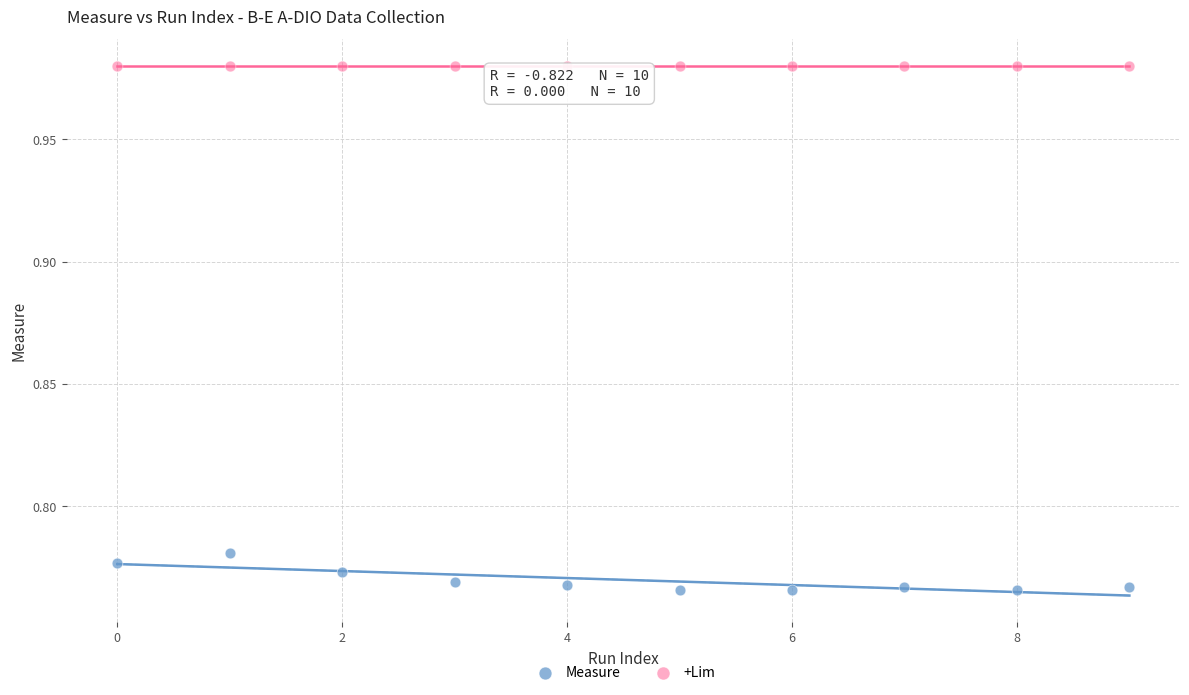

What are all the series names shown in the legend?

Measure, +Lim